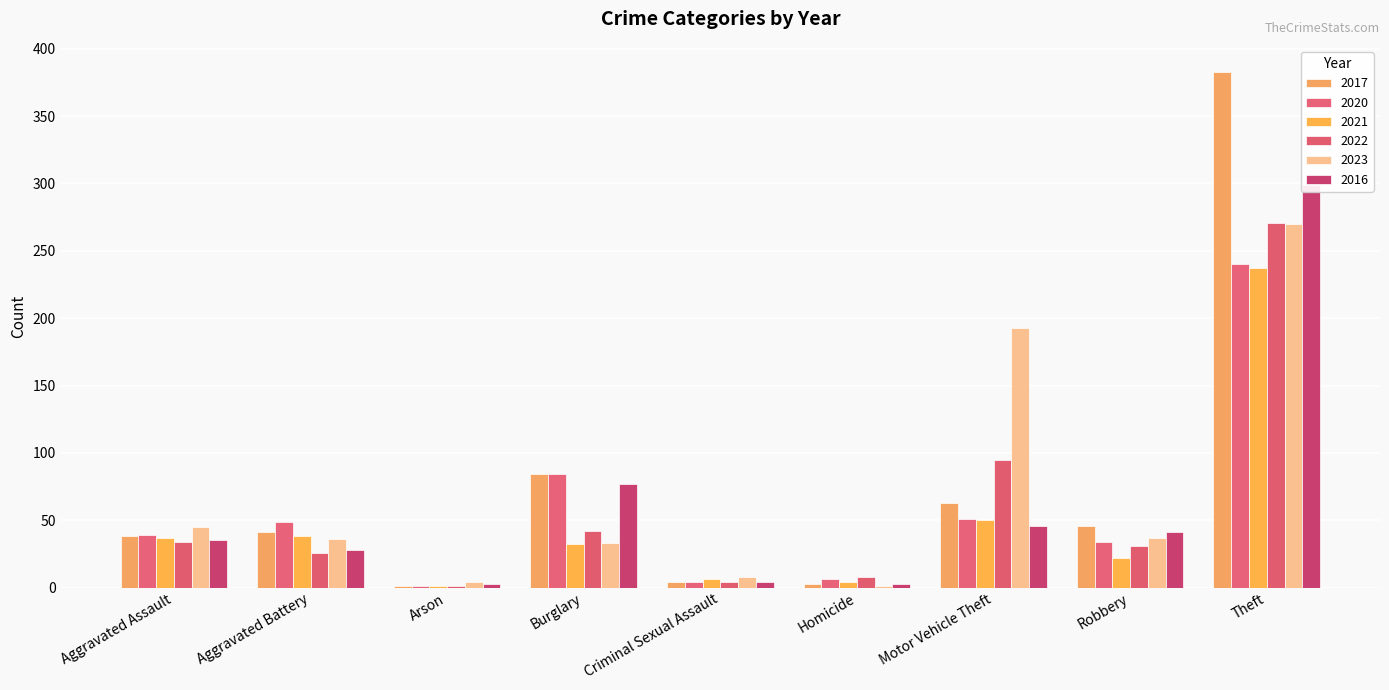

What position from the right is Motor Vehicle Theft?

3